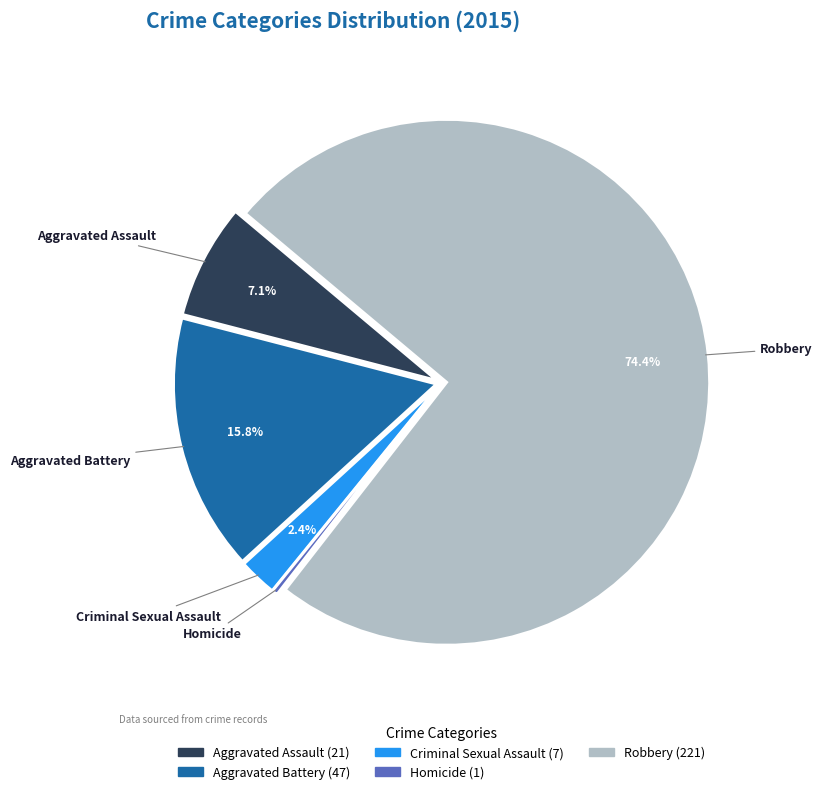

The Aggravated Battery slice represents 2% of the pie. True or false?

False